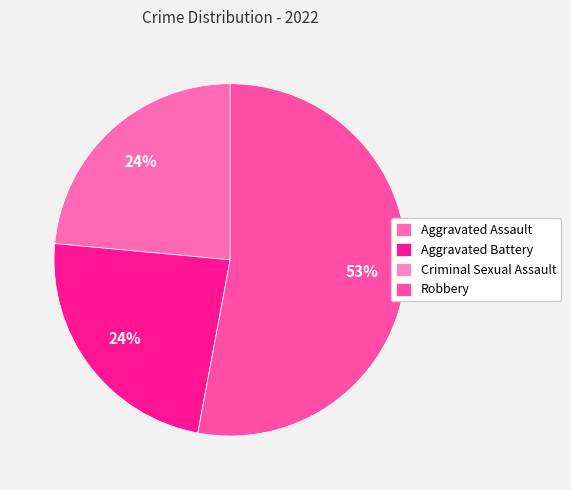

Count the number of slices in the pie.

4